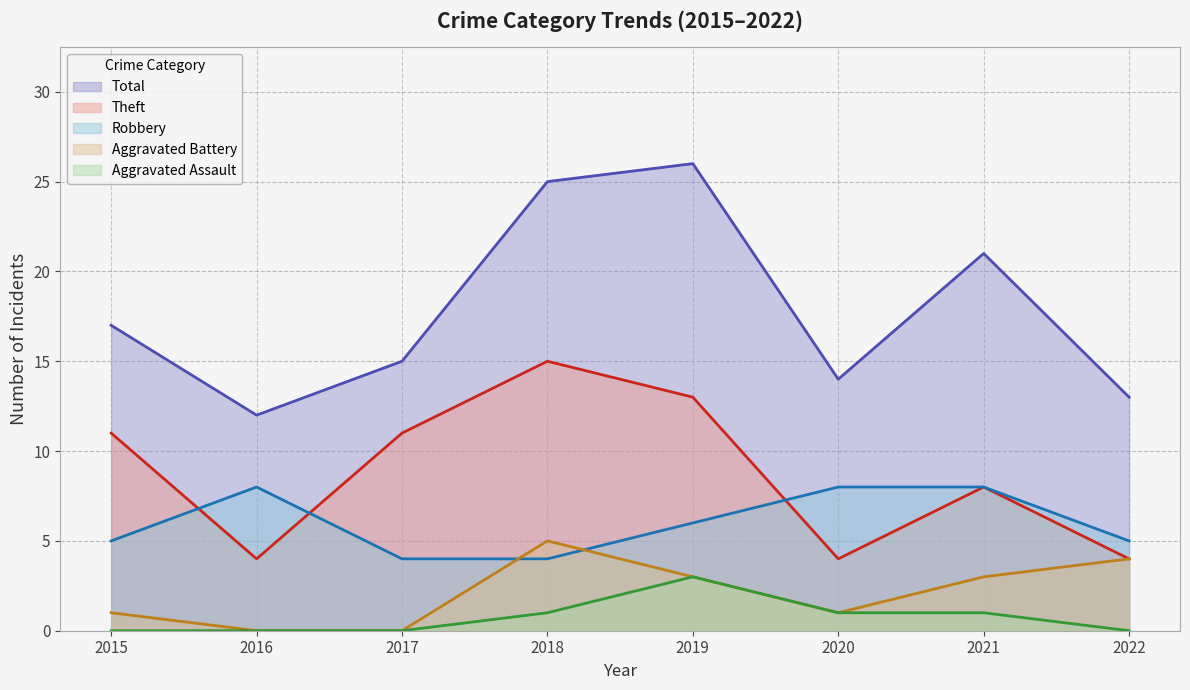

What is the difference between the second highest and minimum values in the Theft series?

9